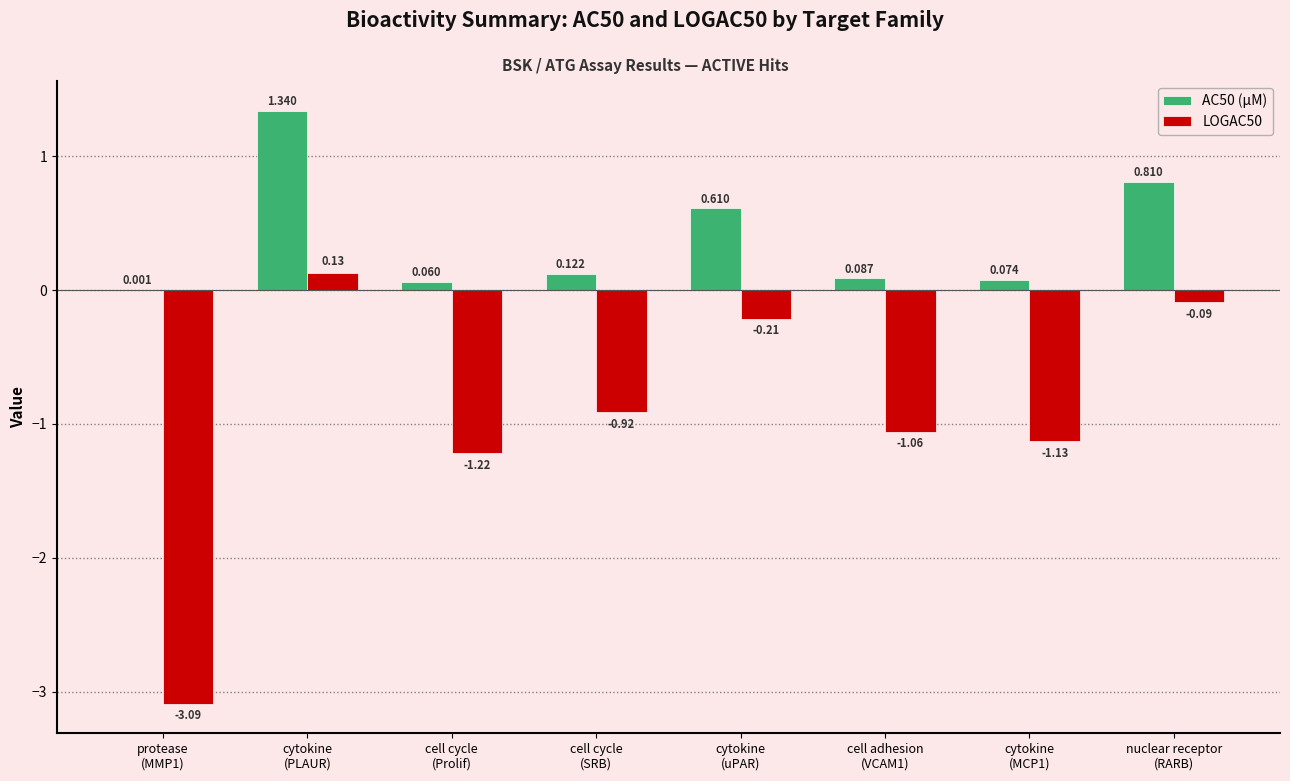

Which category has the highest value in the LOGAC50 series?

cytokine
(PLAUR)